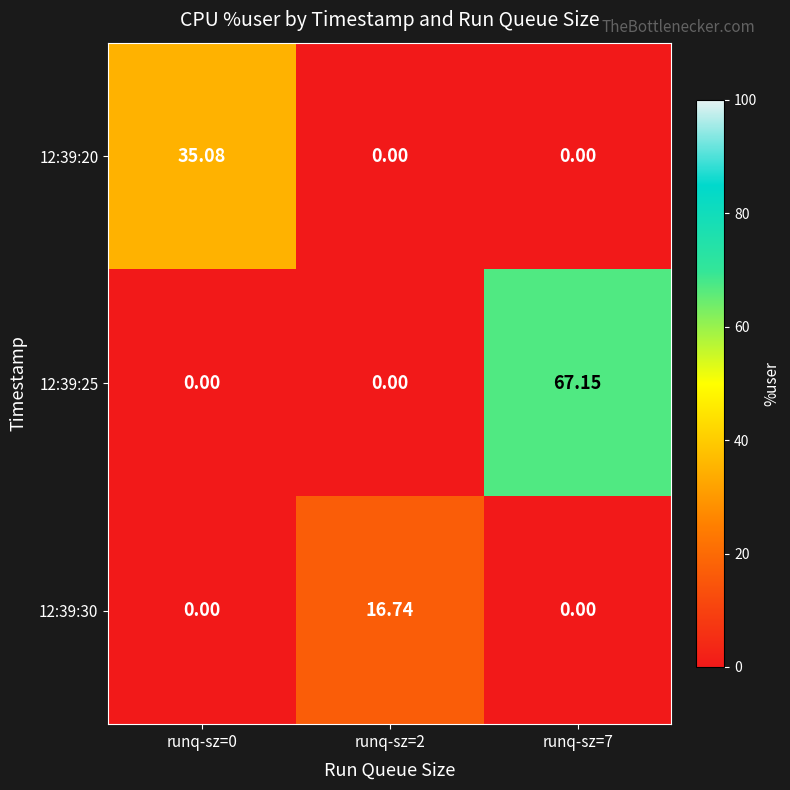

What is the greatest value displayed?

67.2